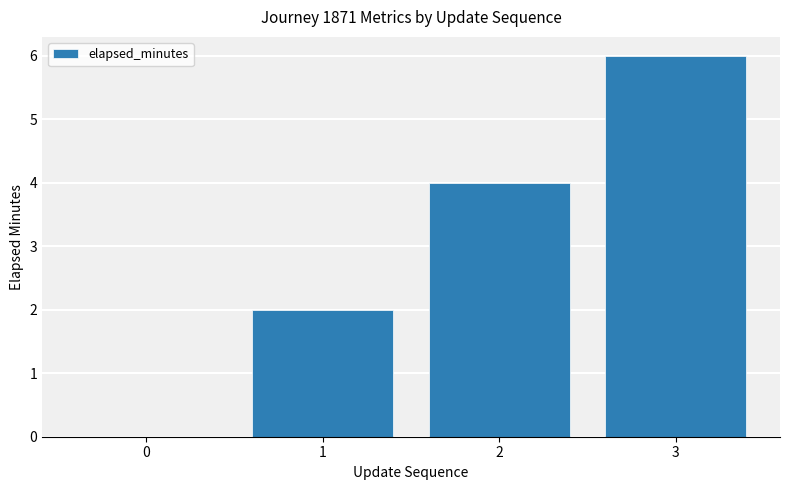

What is the change in value from 0 to 2?

+4